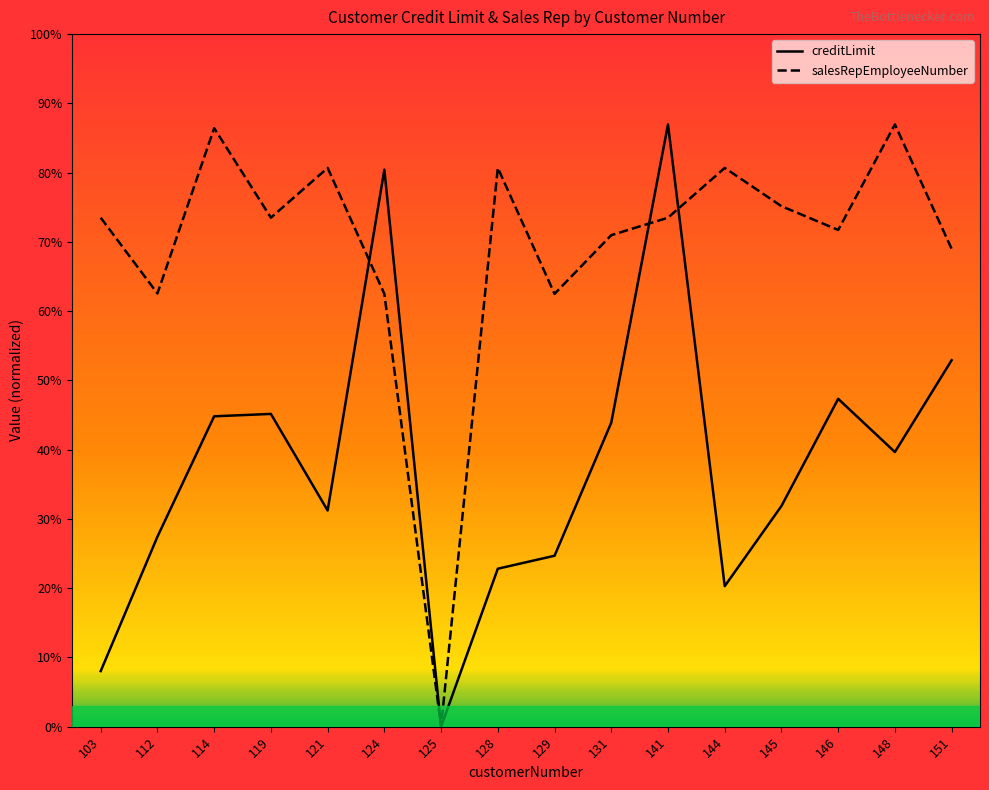

Which series has the largest total across all categories?

salesRepEmployeeNumber